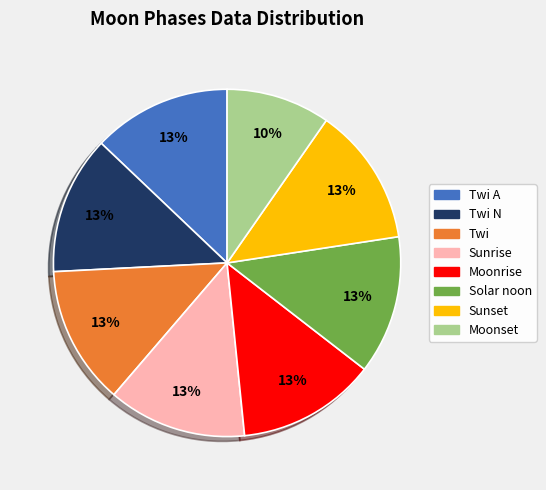

To the nearest percent, what is the difference between the largest and smallest slice percentages?

3%